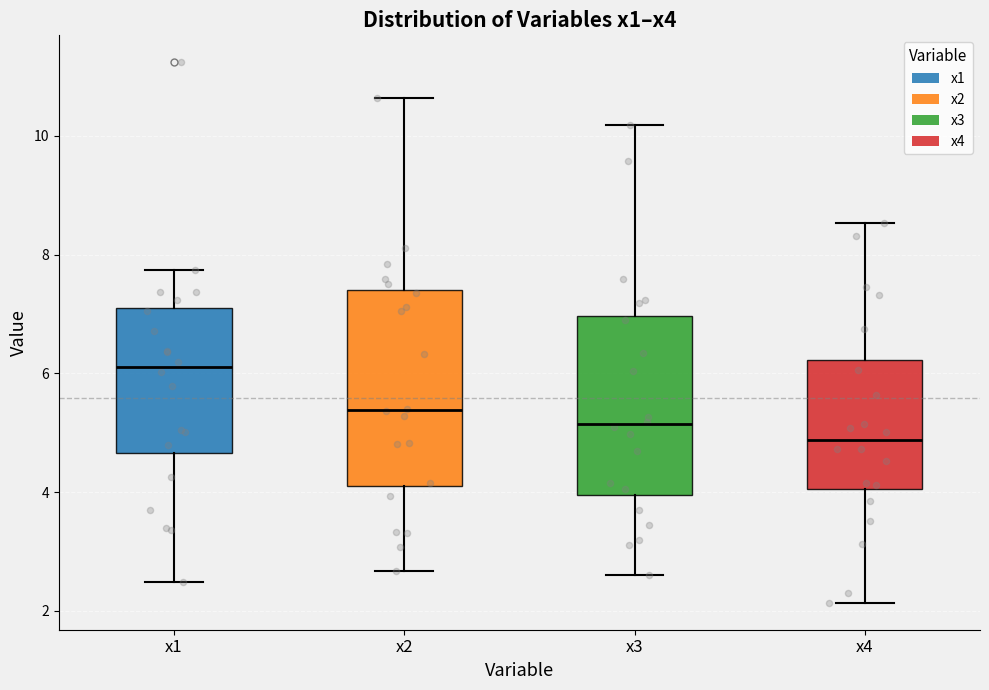

Which box is the tallest, from its lower edge to its upper edge?

x2